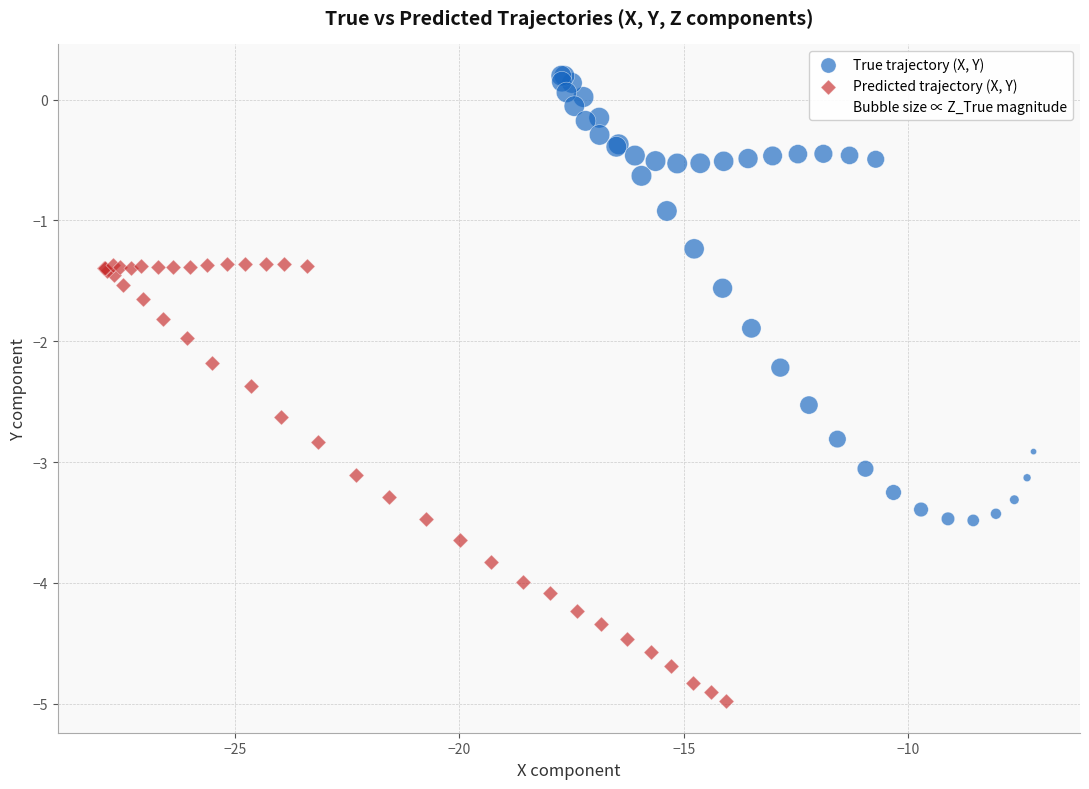

Which series contains the highest Y value?

True trajectory (X, Y)